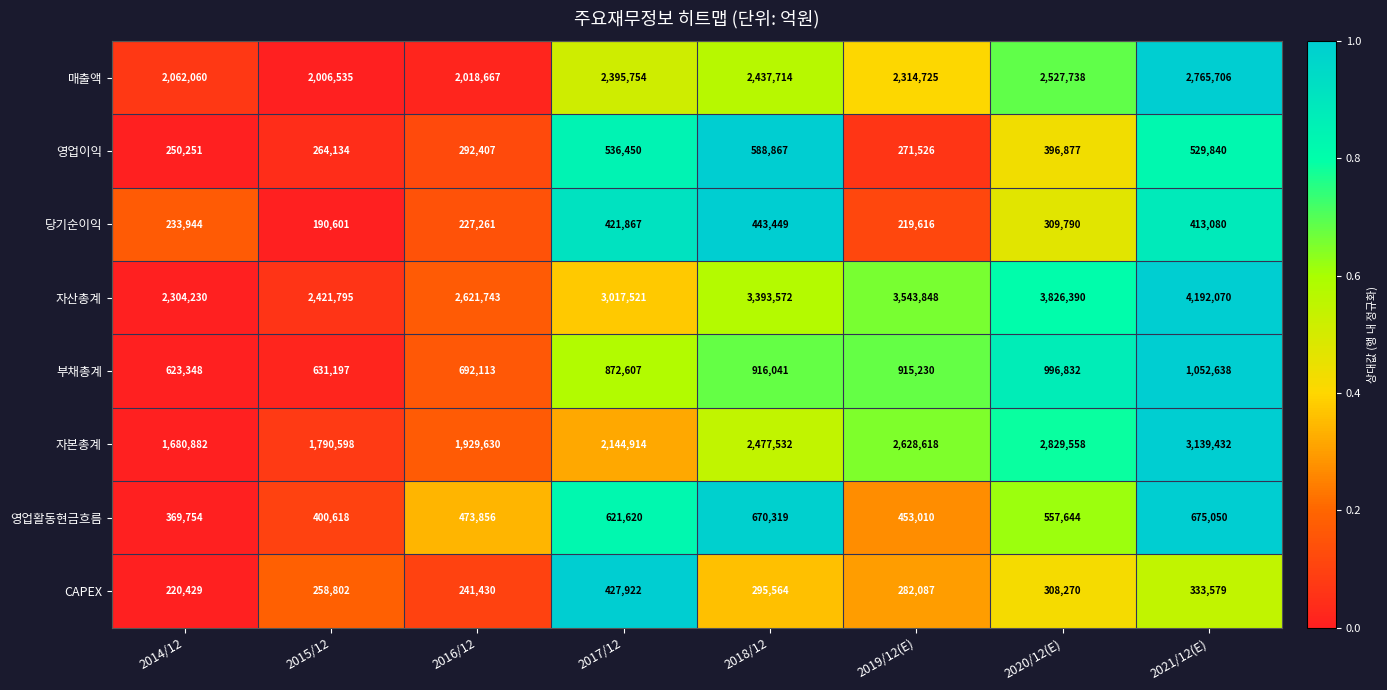

At how many categories does at least one series exceed 2576528?

6